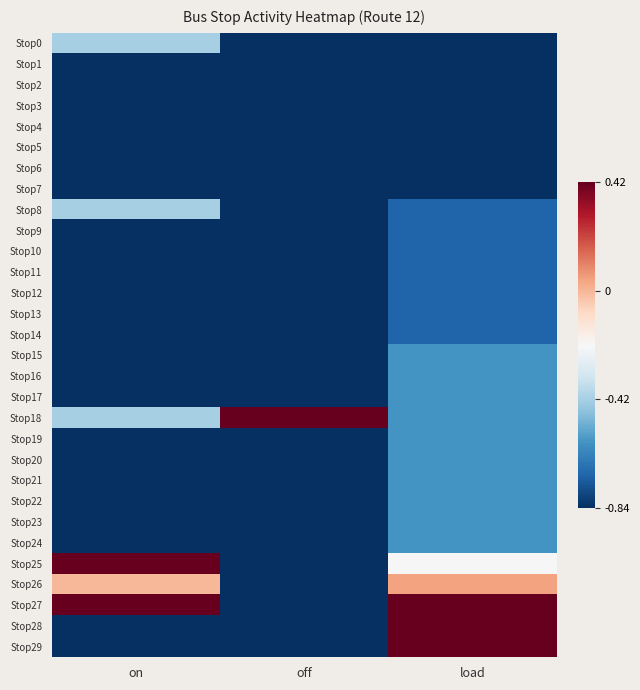

What is the maximum value shown in the chart?

0.4